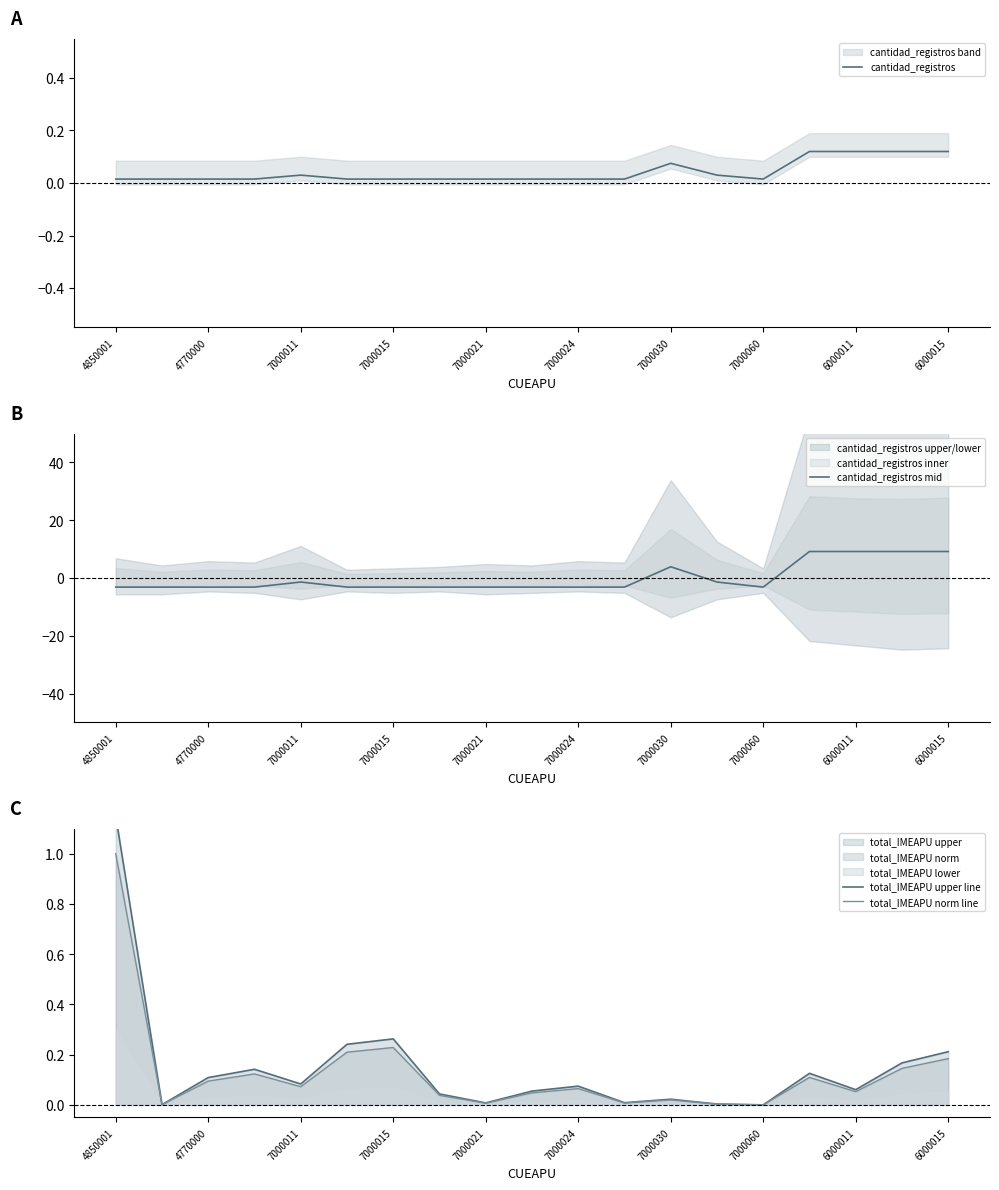

What is the difference between the maximum and minimum values in the total_IMEAPU upper line series?

1.1